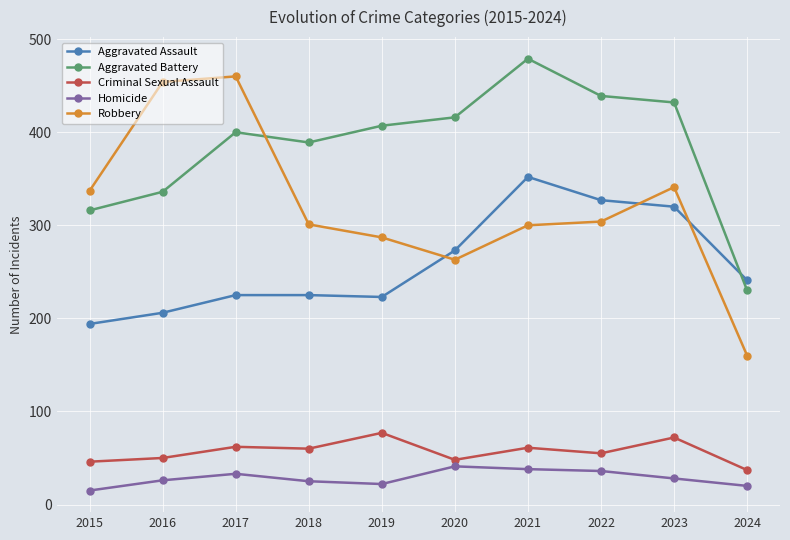

What value does the Criminal Sexual Assault series have at 2018?

60